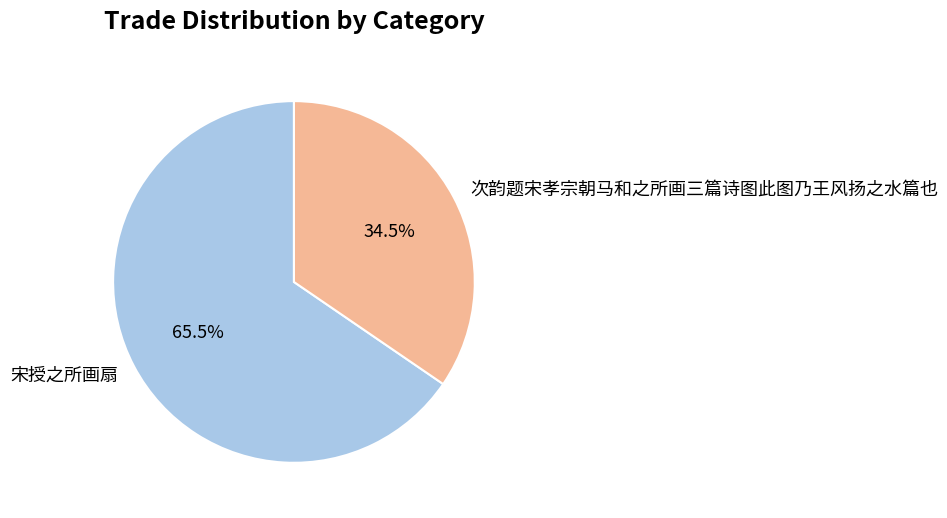

Rank the categories by value from highest to lowest.

宋授之所画扇, 次韵题宋孝宗朝马和之所画三篇诗图此图乃王风扬之水篇也